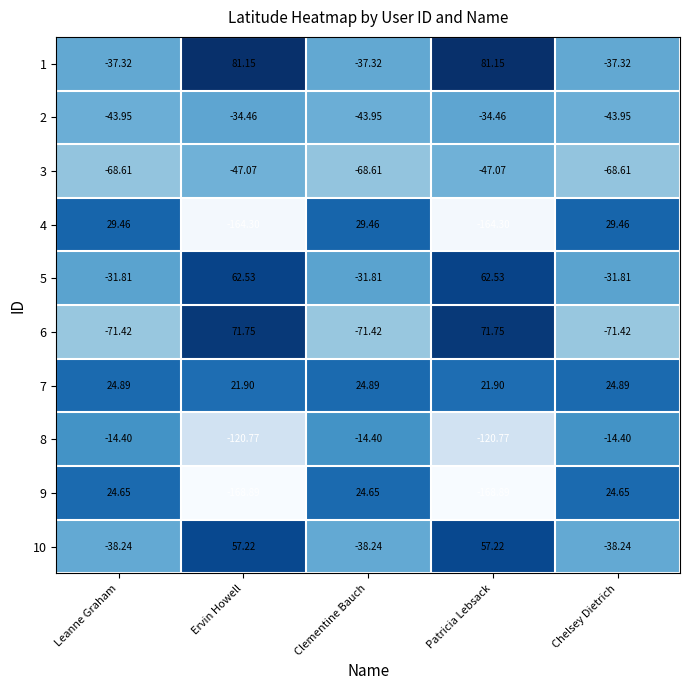

How many categories are shown in the chart?

5